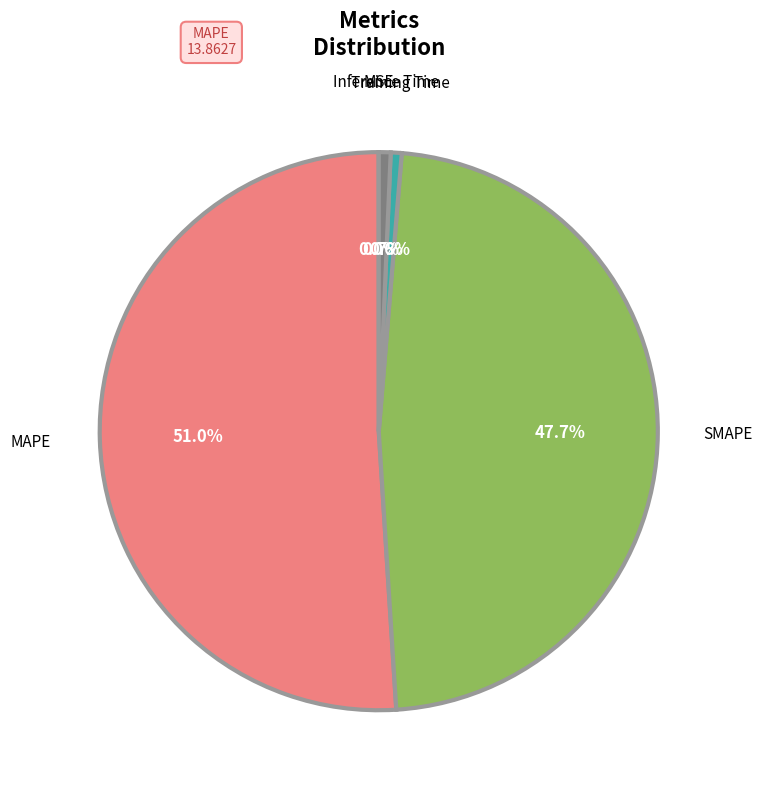

Does any single category account for the majority?

Yes